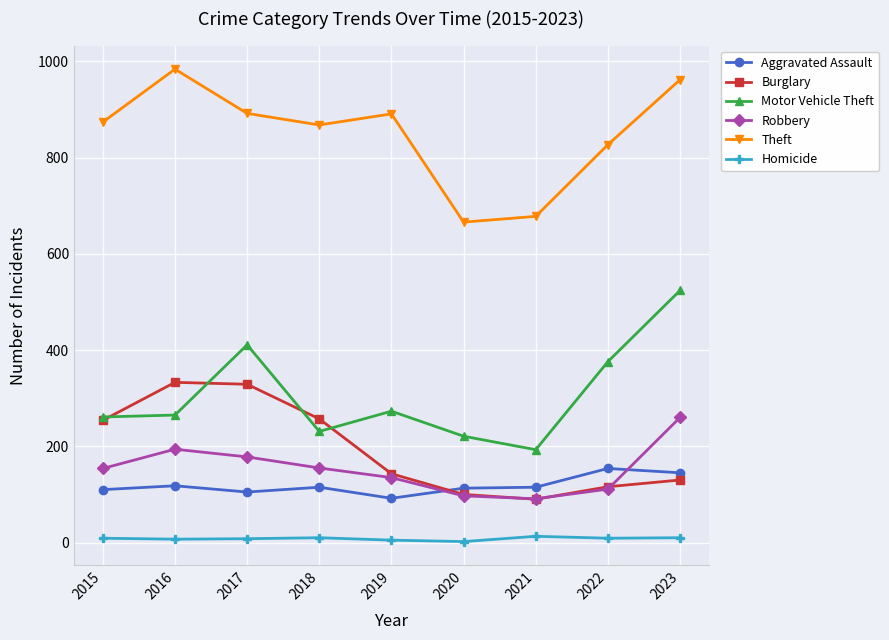

True or false: Homicide and Robbery cross at least once.

False